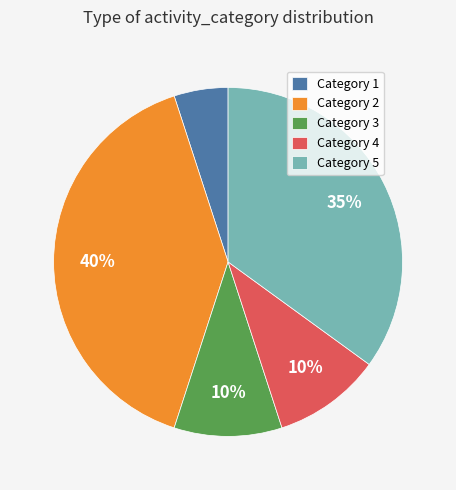

To the nearest percent, what is the difference between the largest and smallest slice percentages?

35%